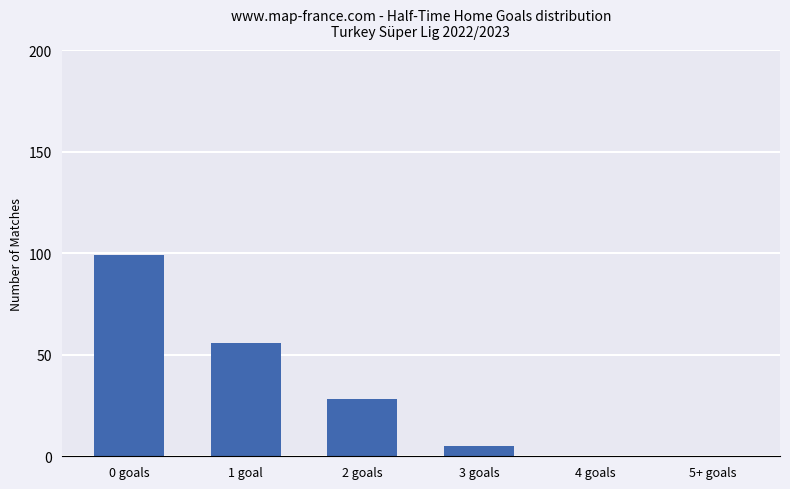

Which category has the highest value across all series?

0 goals